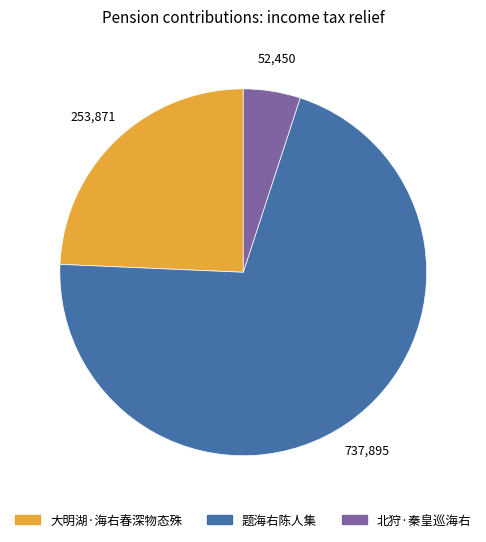

Count the number of slices in the pie.

3